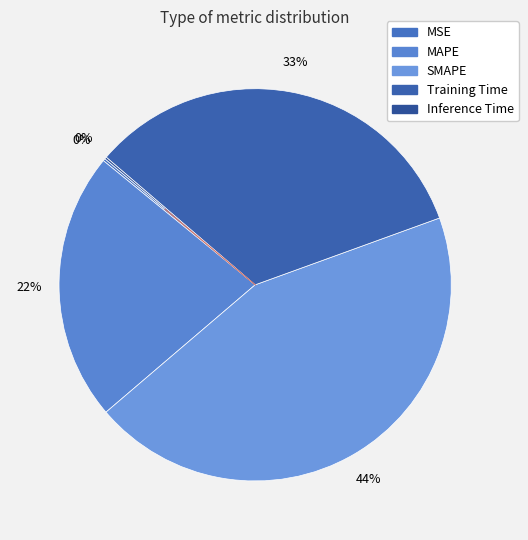

Which category has the smallest portion of the pie?

Inference Time